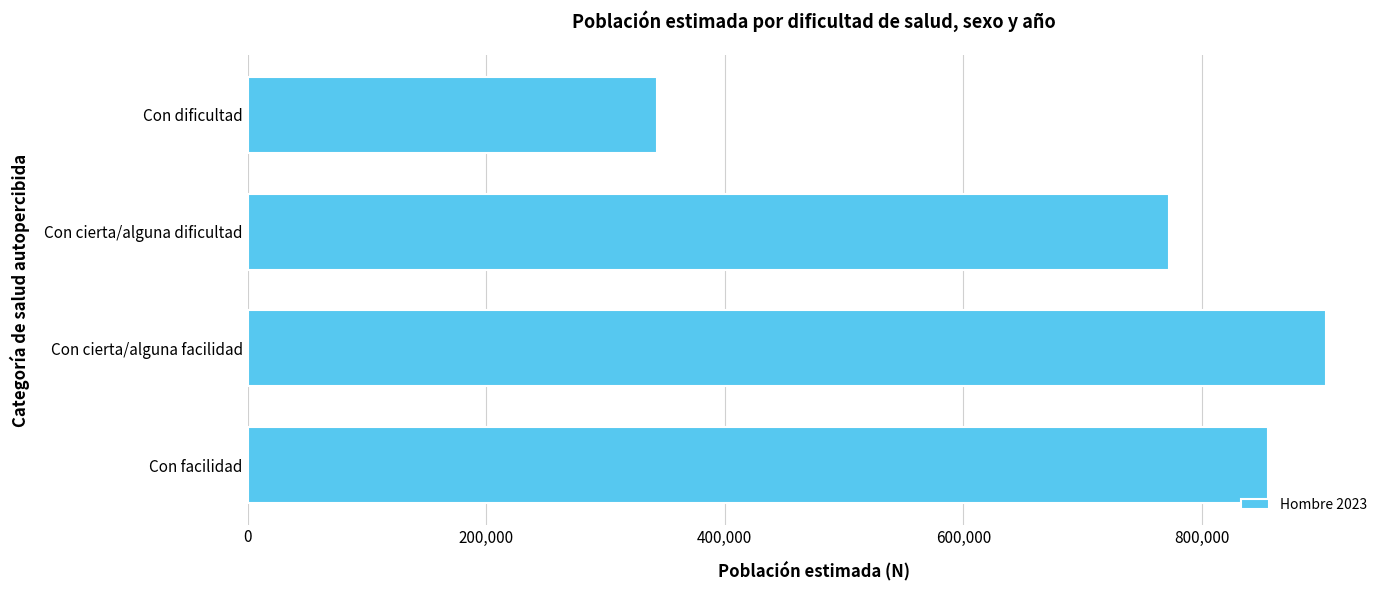

Rank the categories by value from lowest to highest.

Con dificultad, Con cierta/alguna dificultad, Con facilidad, Con cierta/alguna facilidad